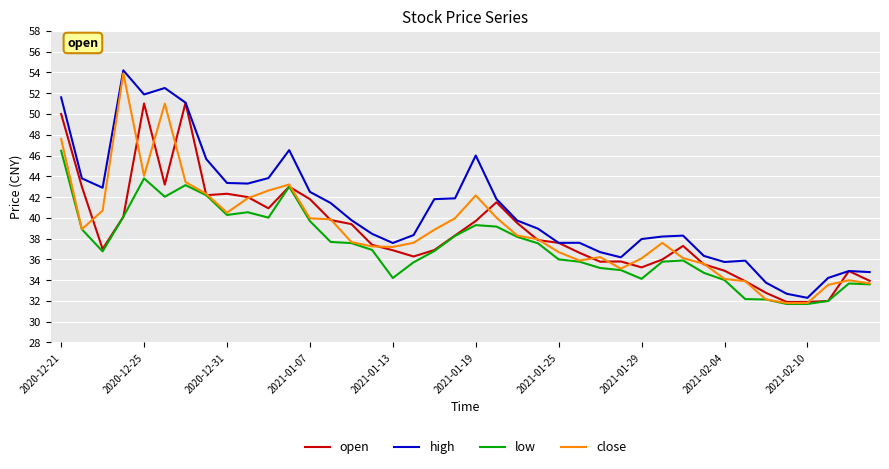

What is the maximum value shown in the chart?

54.2